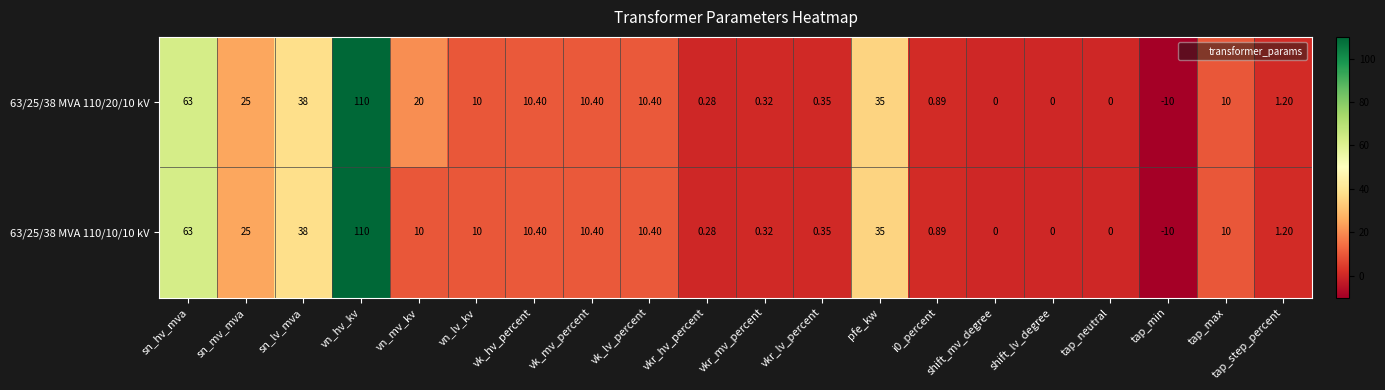

At which label does 63/25/38 MVA 110/10/10 kV reach its minimum?

tap_min